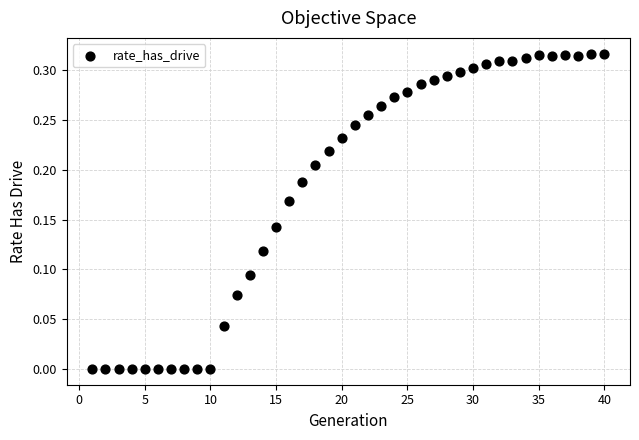

What is the range of X values (max minus min)?

39.0